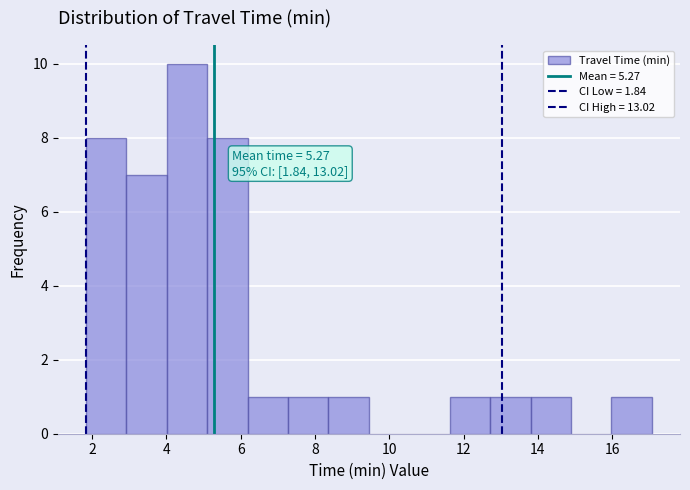

Over which range of the x-axis is the bar tallest?

4.0 to 5.2